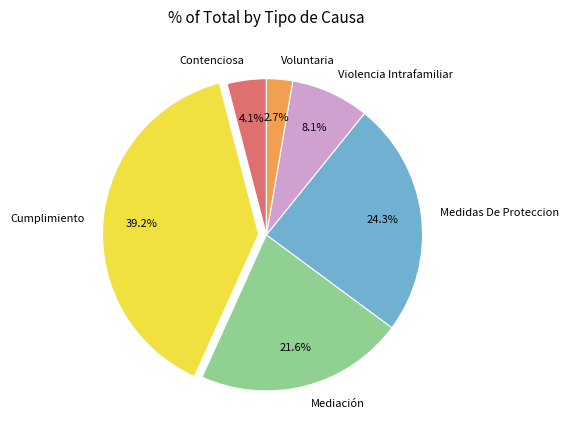

True or false: Violencia Intrafamiliar accounts for 1% of the total.

False